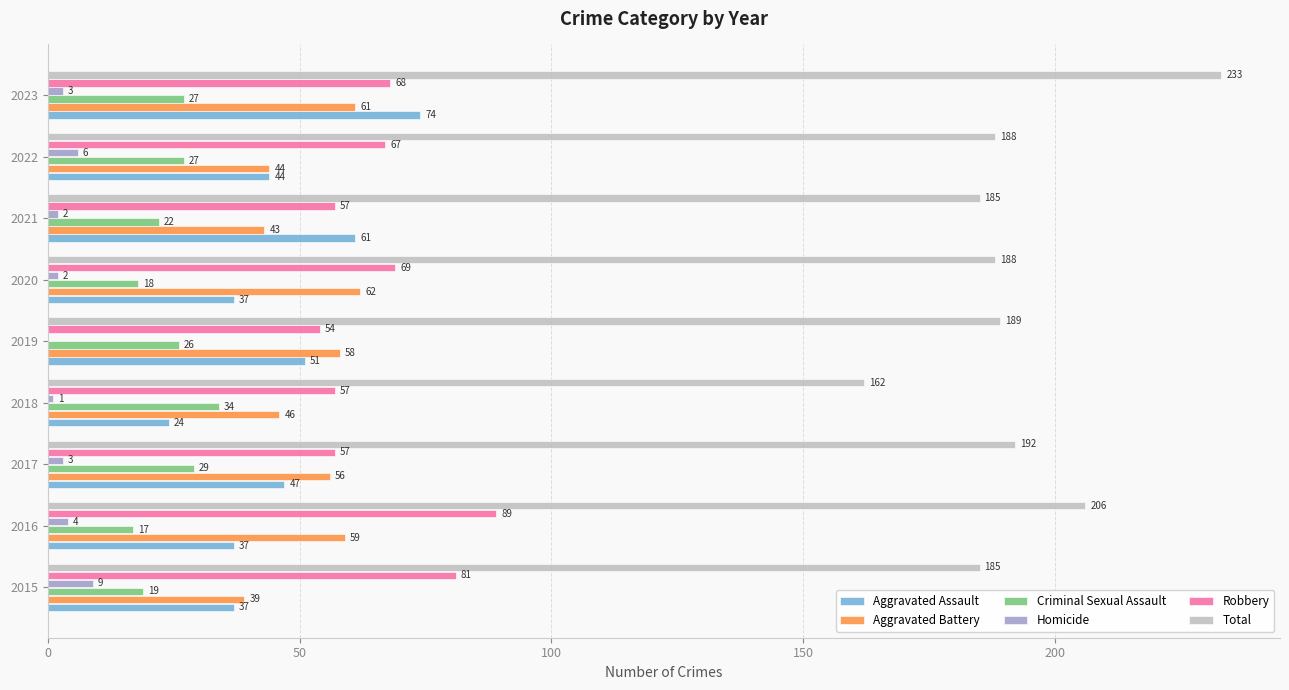

At which label does Criminal Sexual Assault reach its peak?

2018